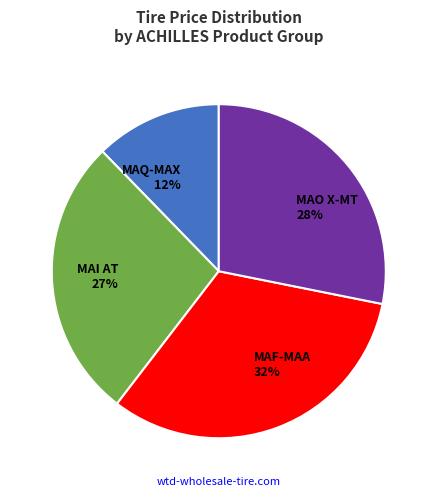

To the nearest percent, what is the average slice percentage?

25%